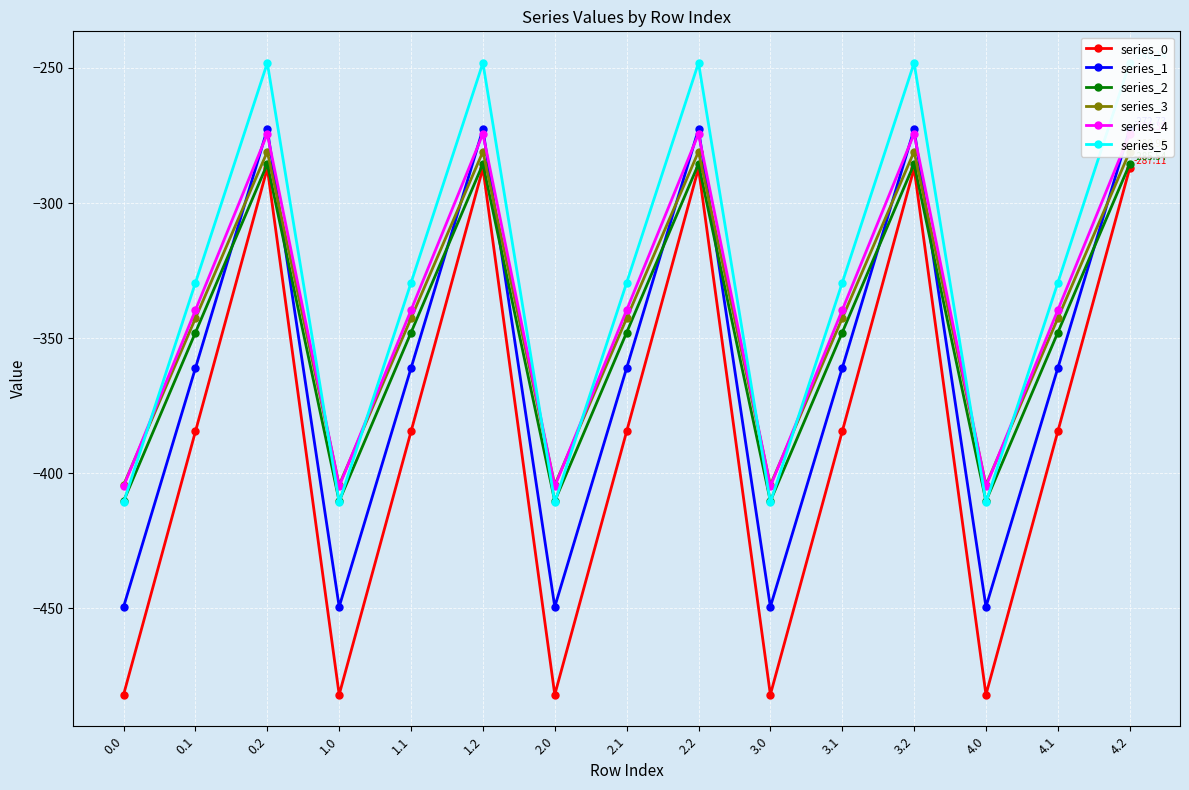

True or false: series_5 and series_1 cross at least once.

False